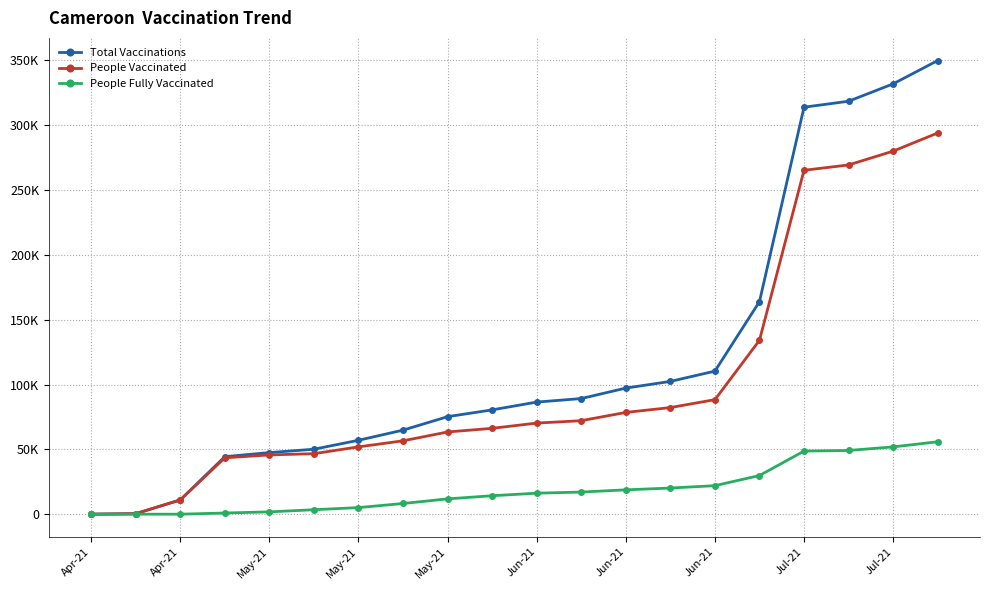

True or false: People Fully Vaccinated has more than 1 interior local peaks.

False